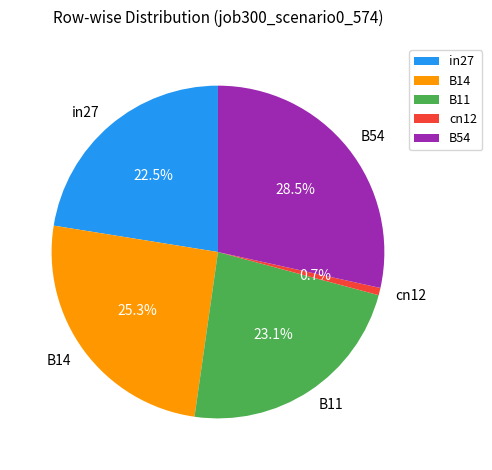

Rank the categories by value from lowest to highest.

cn12, in27, B11, B14, B54